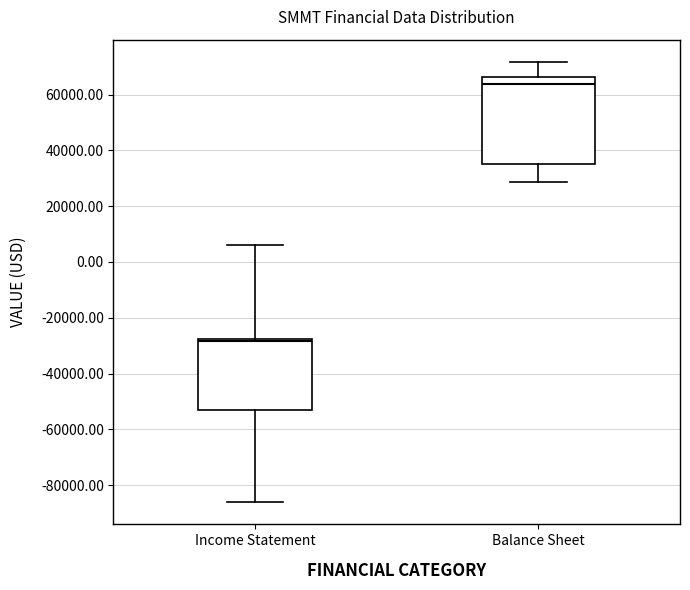

Reading left to right, transcribe this box plot: for each box, give where its median line is, the range the box spans, and where its two whiskers end, as read against the y-axis. The values are not printed on the chart, so give them approximately, as read against the axis.

Income Statement: median -28000 (just below the box's upper edge), box -54000 to -28000, whiskers -86000 to 6000
Balance Sheet: median 64000, box 36000 to 66000, whiskers 28000 to 72000